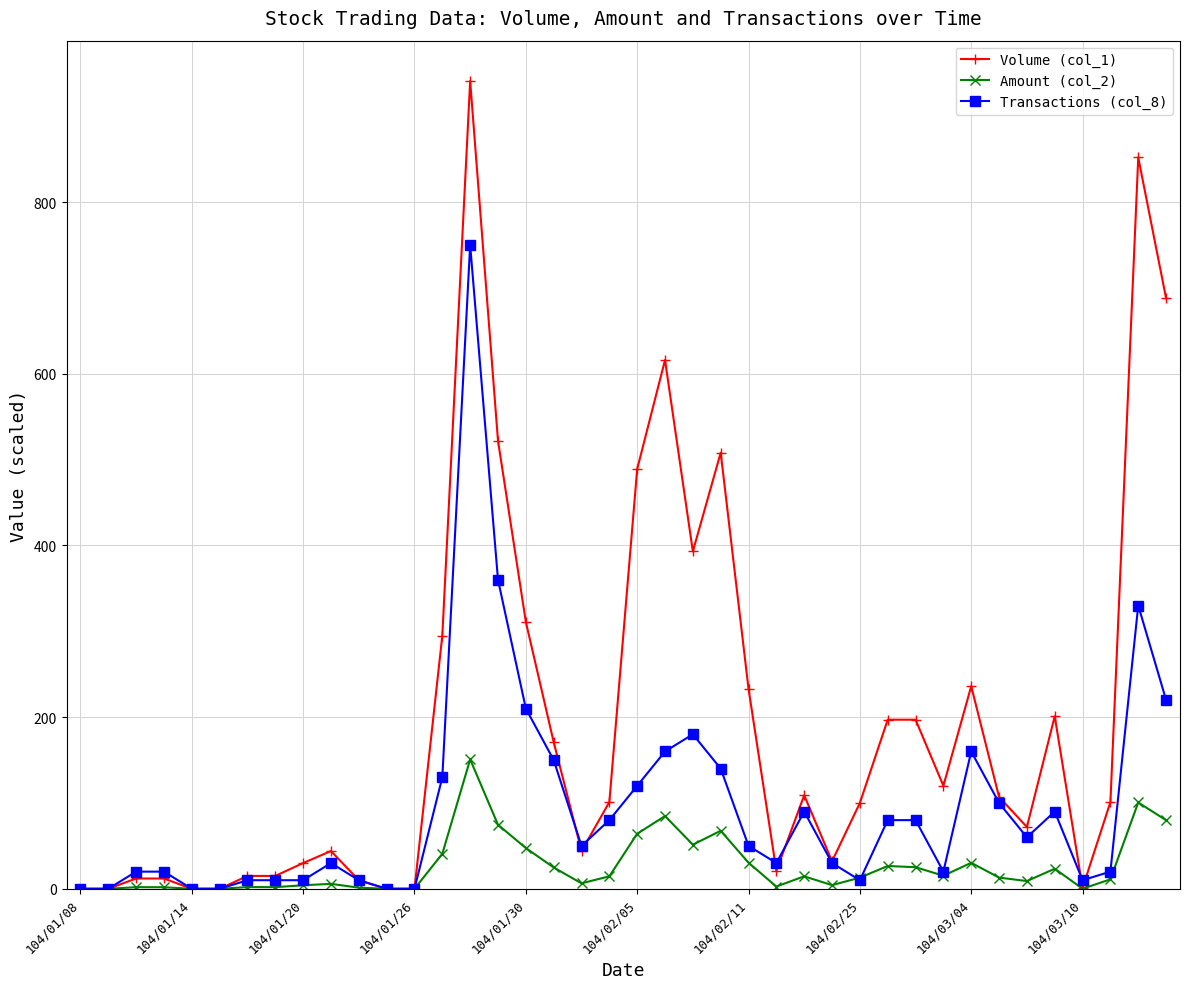

What is the average value of the Transactions (col_8) series?

95.5